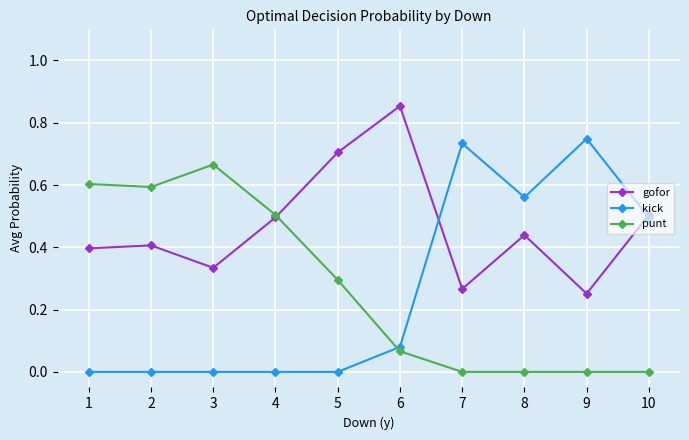

After their last crossing, which series has the higher values: gofor or punt?

gofor